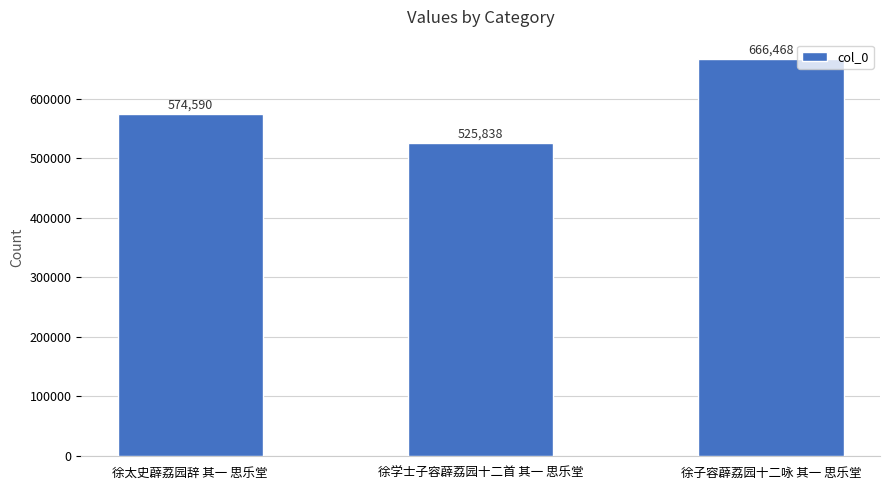

Approximately how many times larger is the value at 徐子容薜荔园十二咏 其一 思乐堂 compared to 徐学士子容薜荔园十二首 其一 思乐堂?

1.3